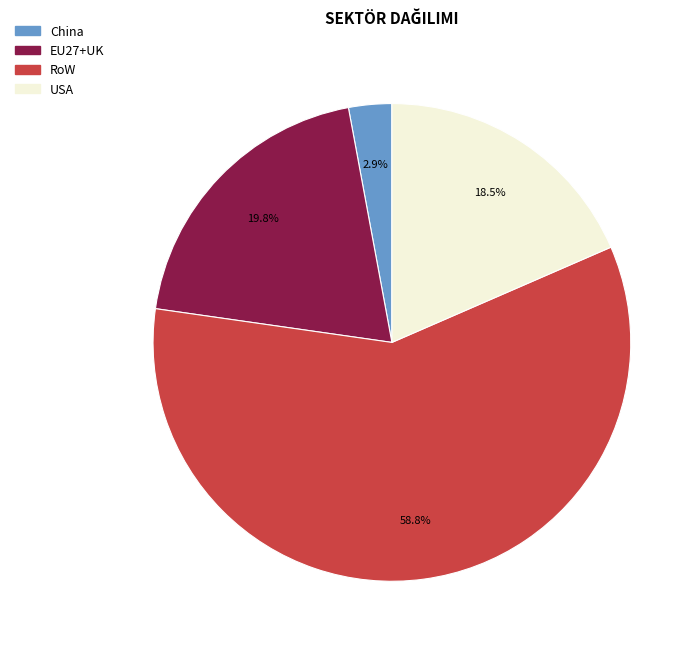

Is it true that EU27+UK is 20% of the pie?

True